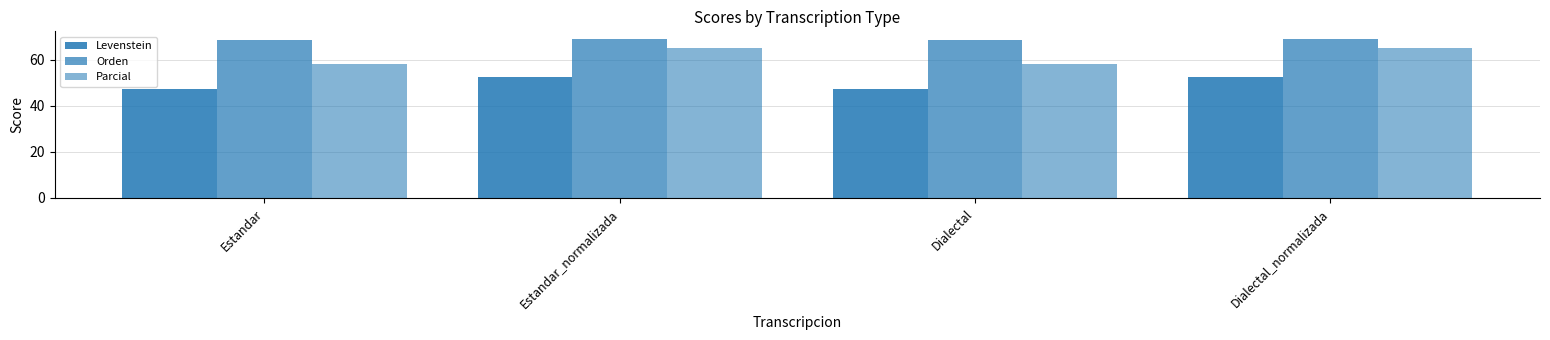

How many values in the Levenstein series exceed 52?

2